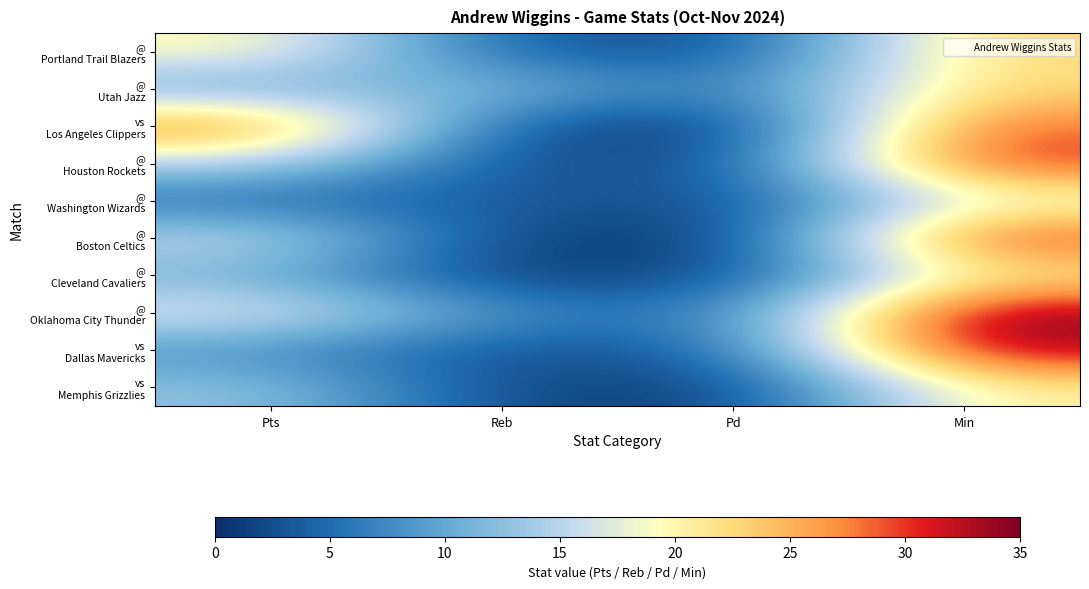

Which series has the largest total across all categories?

@ Oklahoma City Thunder